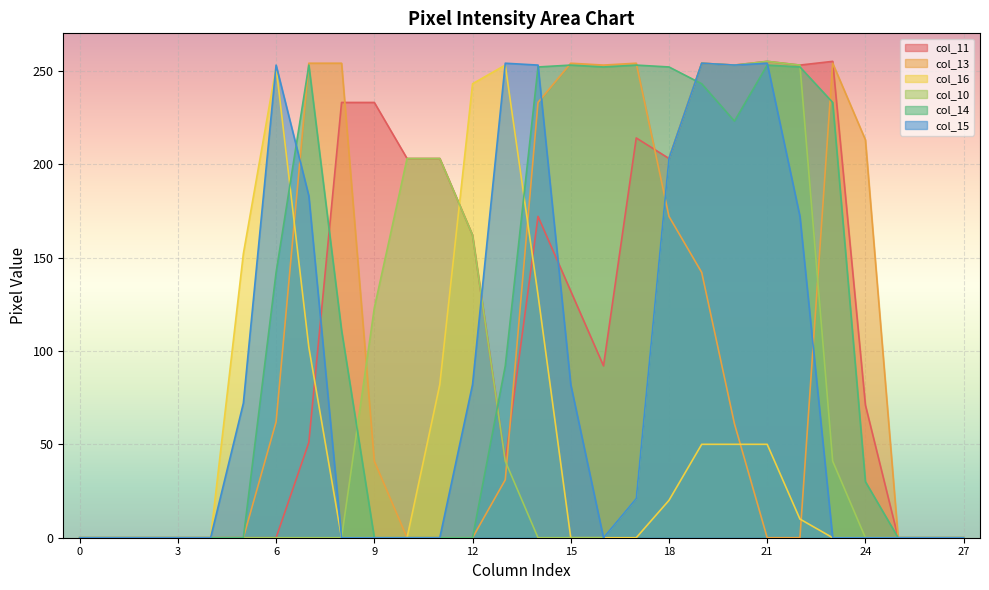

Between 1 and 20, which is larger?

20